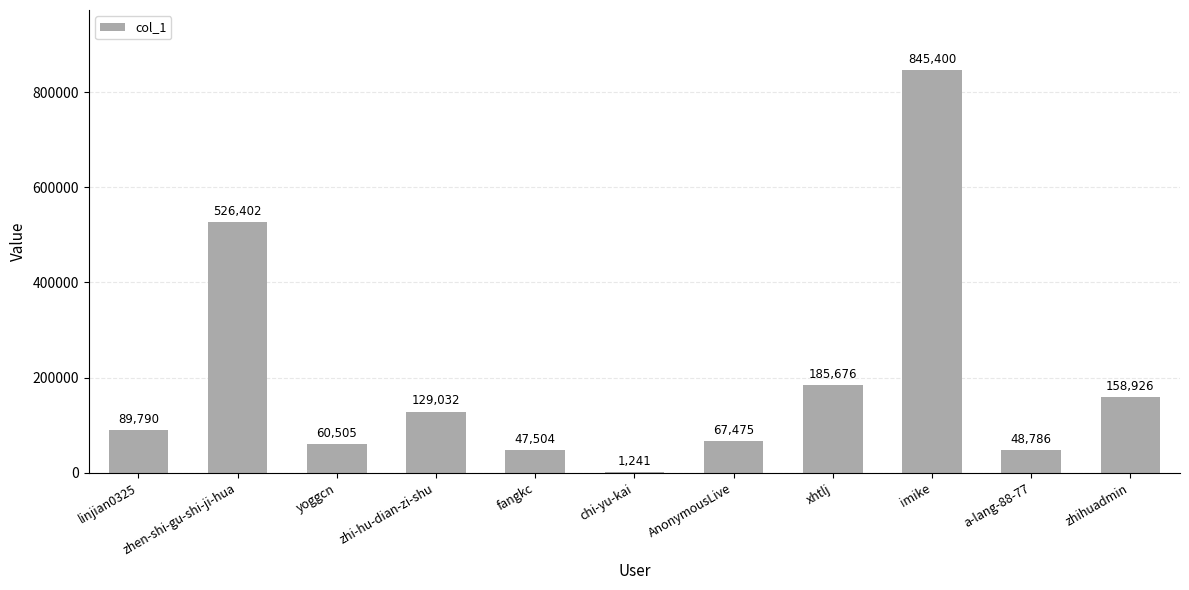

What is the approximate value at zhihuadmin?

158926